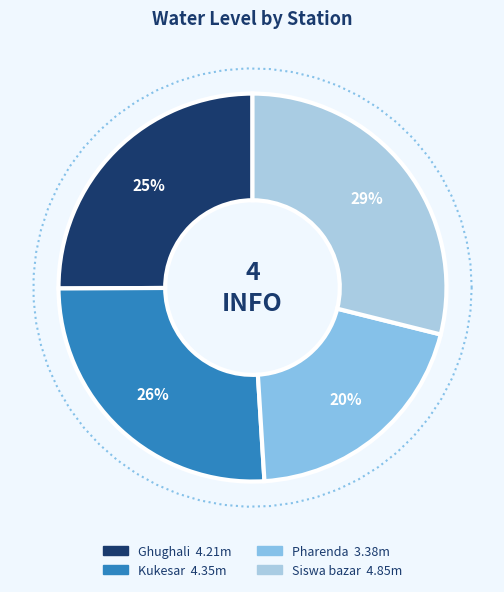

To the nearest percent, what is the combined percentage of Pharenda and Siswa bazar?

49%